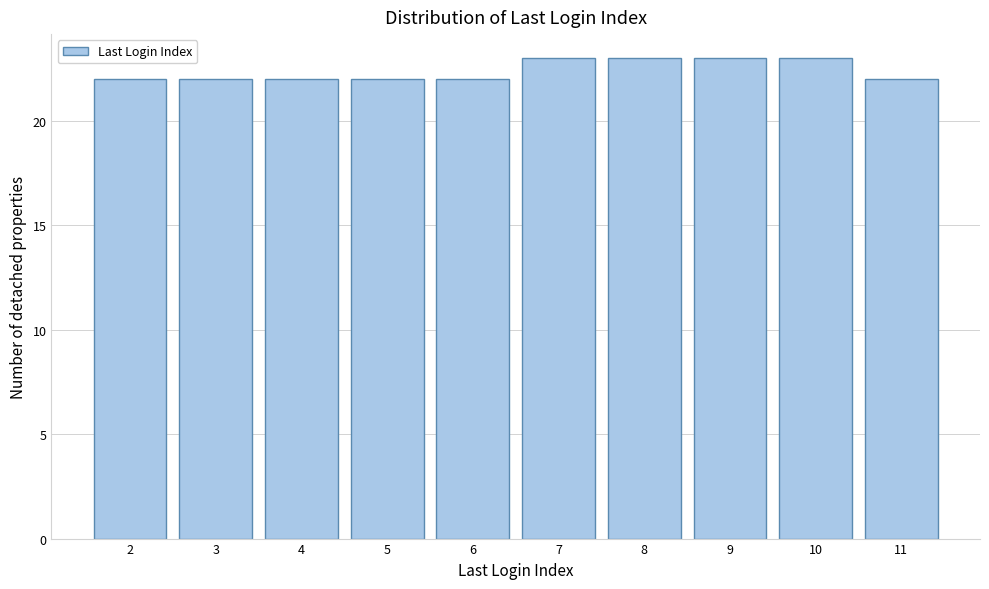

Reading right to left, transcribe all the data shown in this chart.

11=22	10=23	9=23	8=23	7=23	6=22	5=22	4=22	3=22	2=22